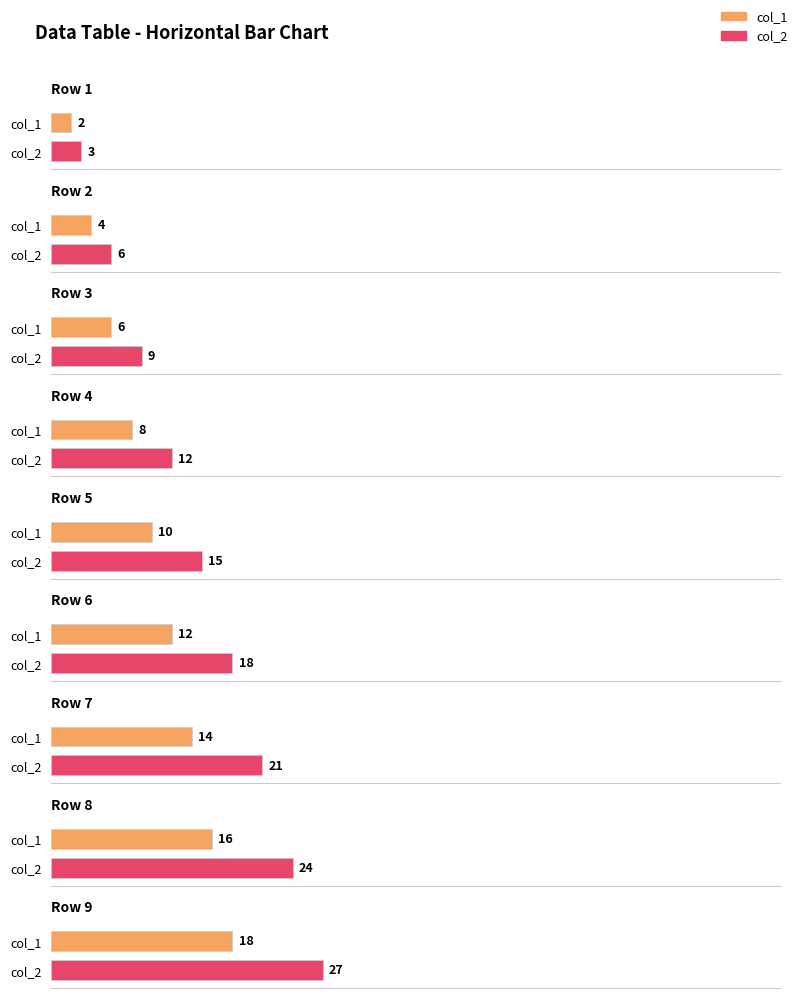

What is the smallest value displayed?

2